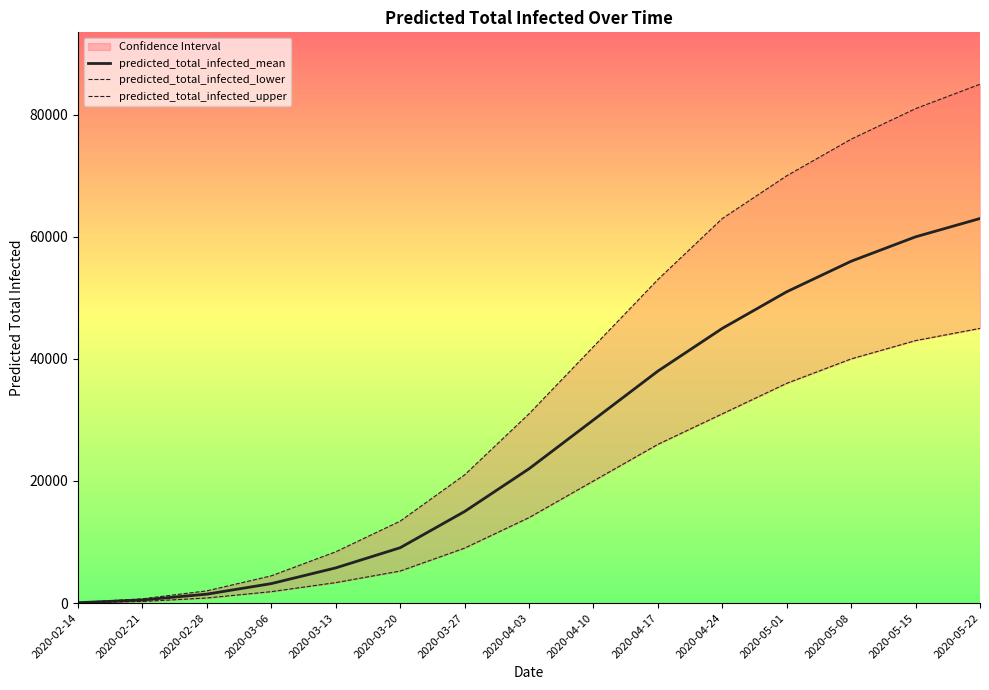

Read the predicted_total_infected_mean value at 2020-05-01.

51000